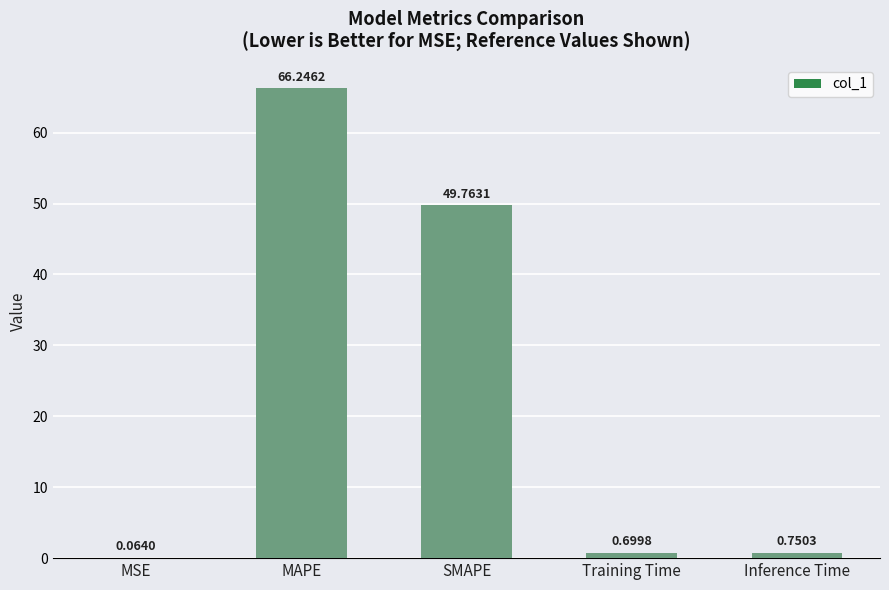

What is the difference between the values at Inference Time and SMAPE?

49.0